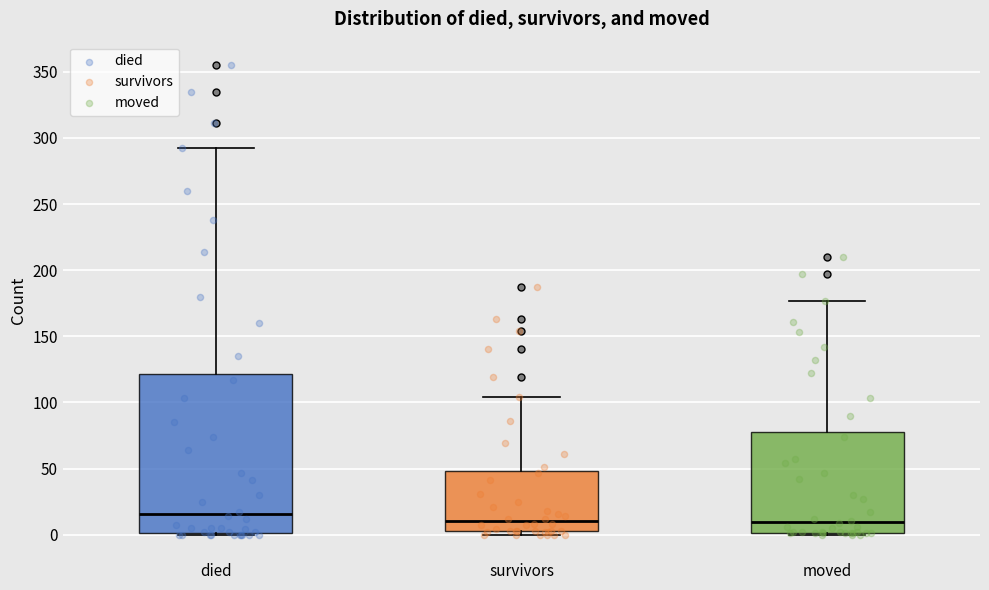

Reading left to right, transcribe this box plot: for each box, give where its median line is, the range the box spans, and where its two whiskers end, as read against the y-axis. The values are not printed on the chart, so give them approximately, as read against the axis.

died: median 15, box 0 to 120, whiskers 0 to 290
survivors: median 10, box 5 to 50, whiskers 0 to 105
moved: median 10, box 0 to 80, whiskers 0 to 175